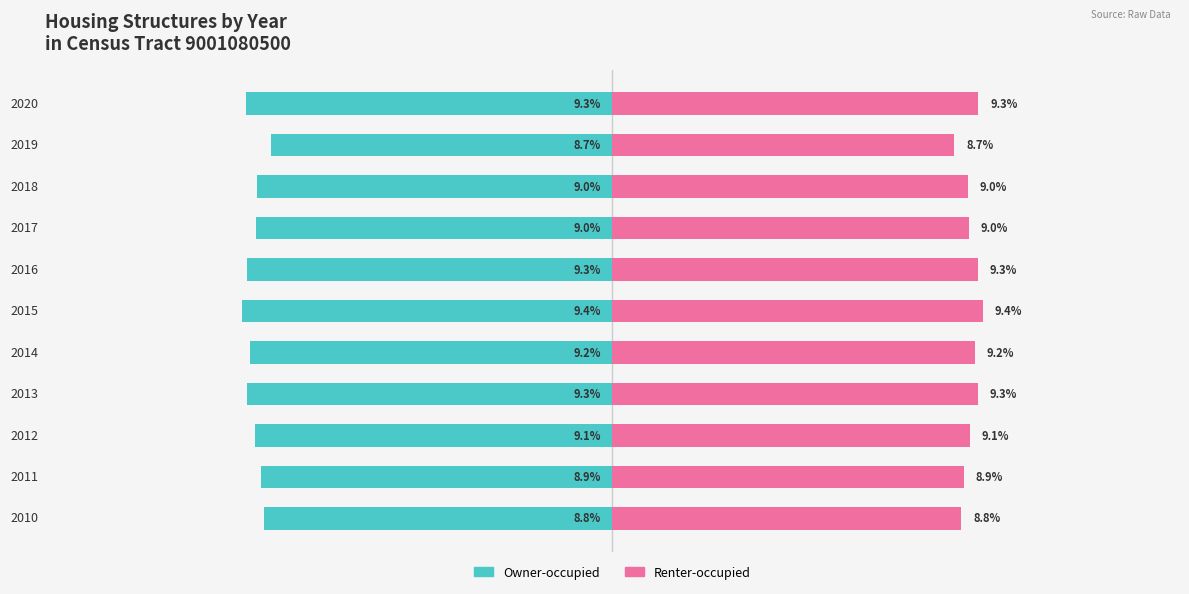

What is the difference between the maximum and minimum values in the Renter-occupied series?

0.7